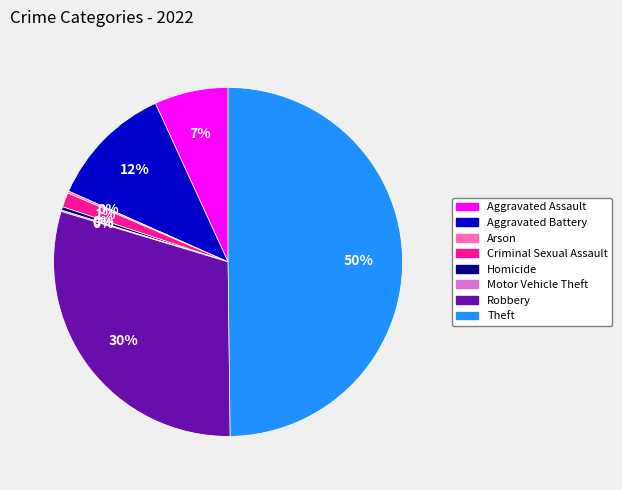

To the nearest percent, what is the difference between the largest and smallest slice percentages?

50%